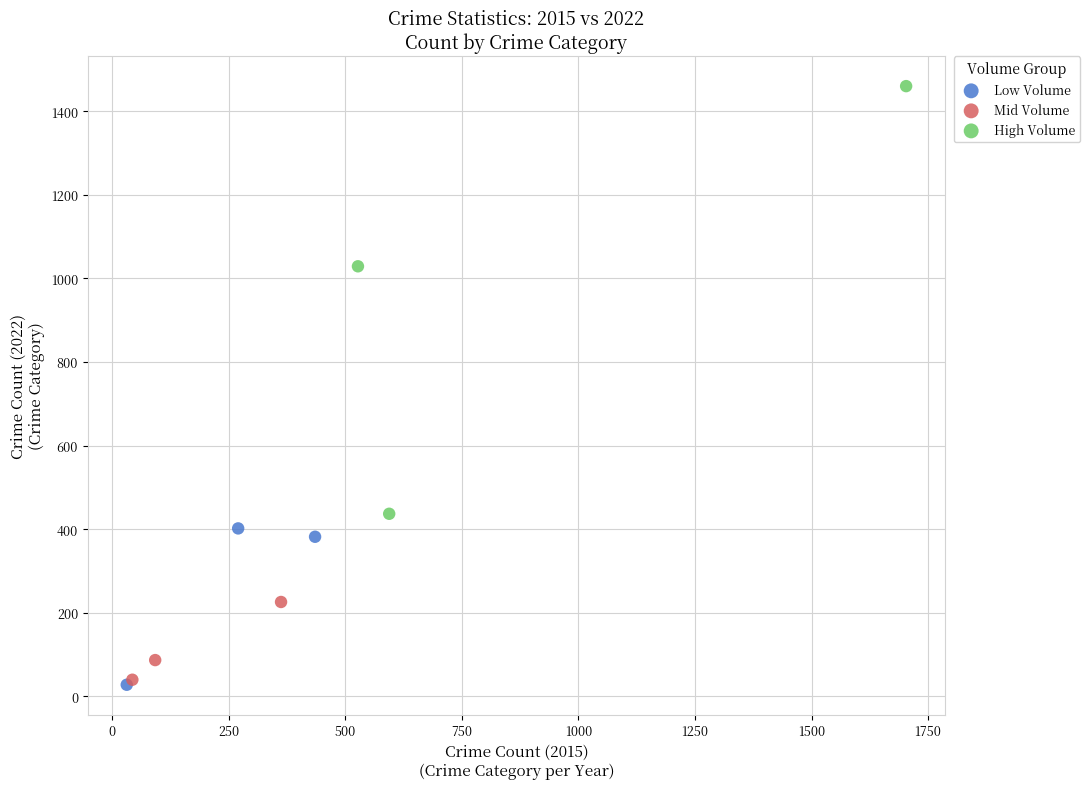

Which series contains the highest Y value?

High Volume